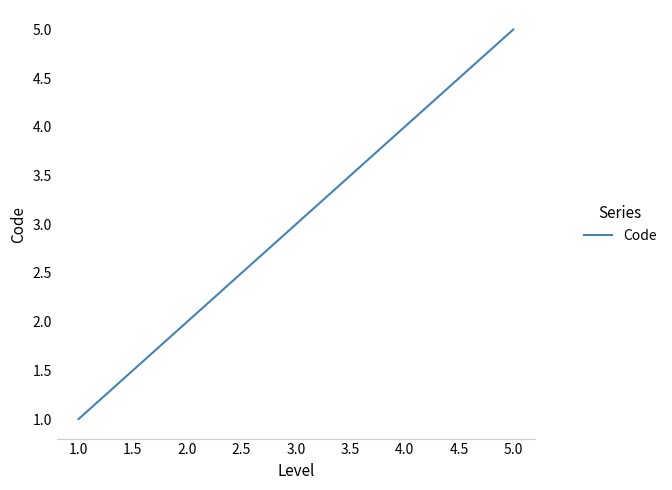

Which label corresponds to the largest value in the chart?

5.0